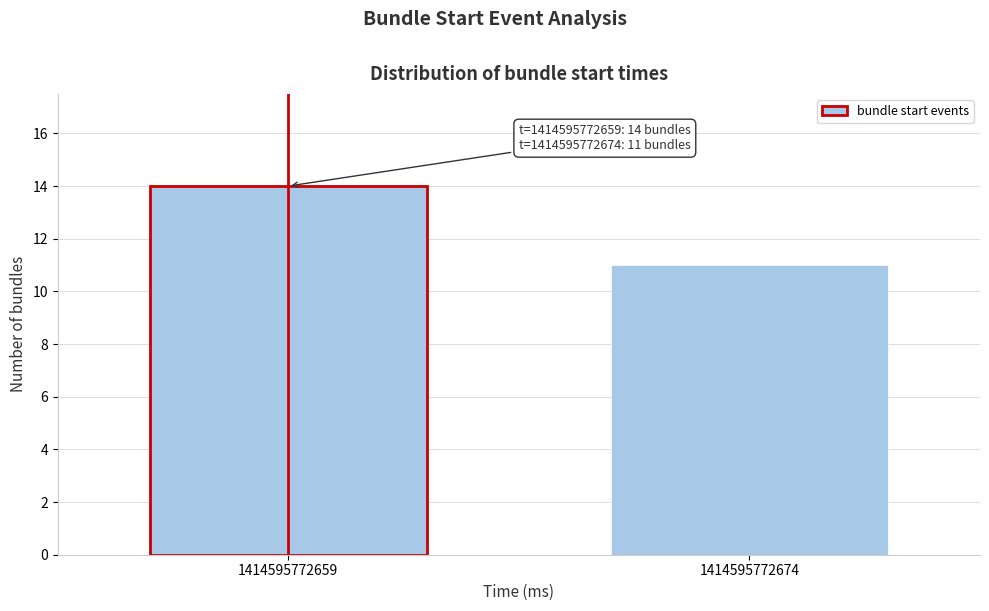

Reading left to right, extract all data points from this chart.

14	11